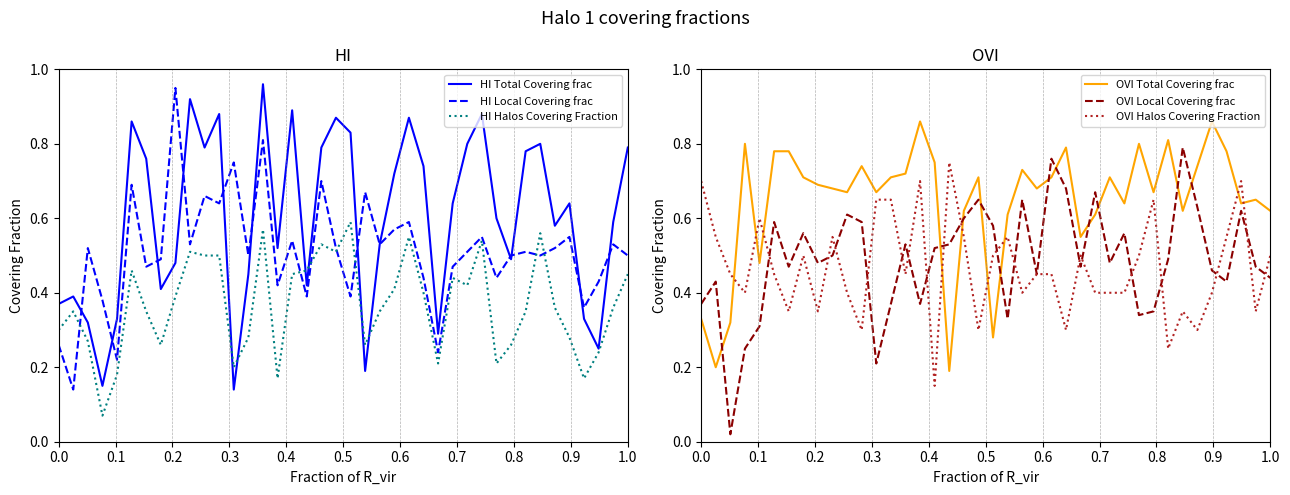

What is the value of the OVI Local Covering frac point at the 12th from the left?

0.6